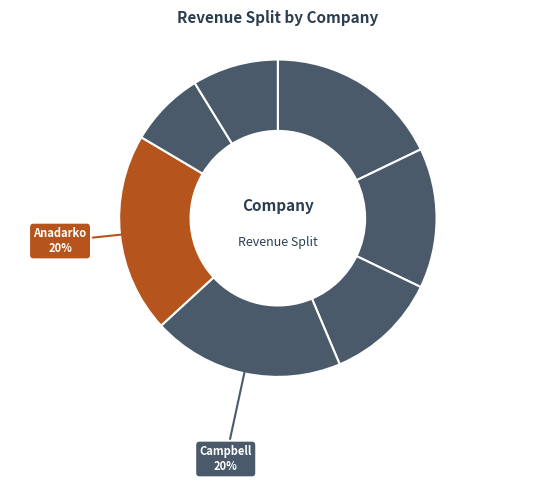

How many segments does this pie chart have?

7